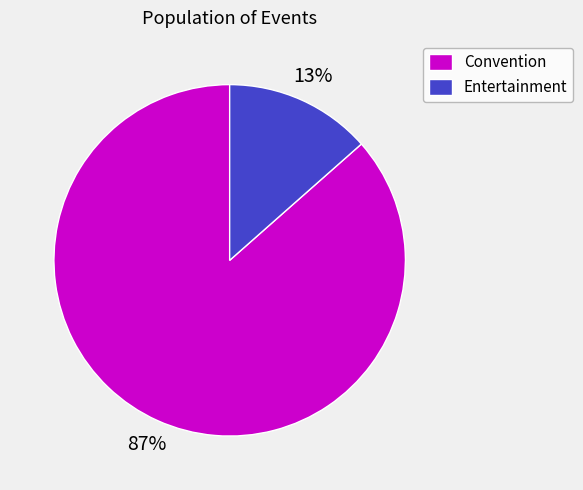

Which slice is the largest?

Convention